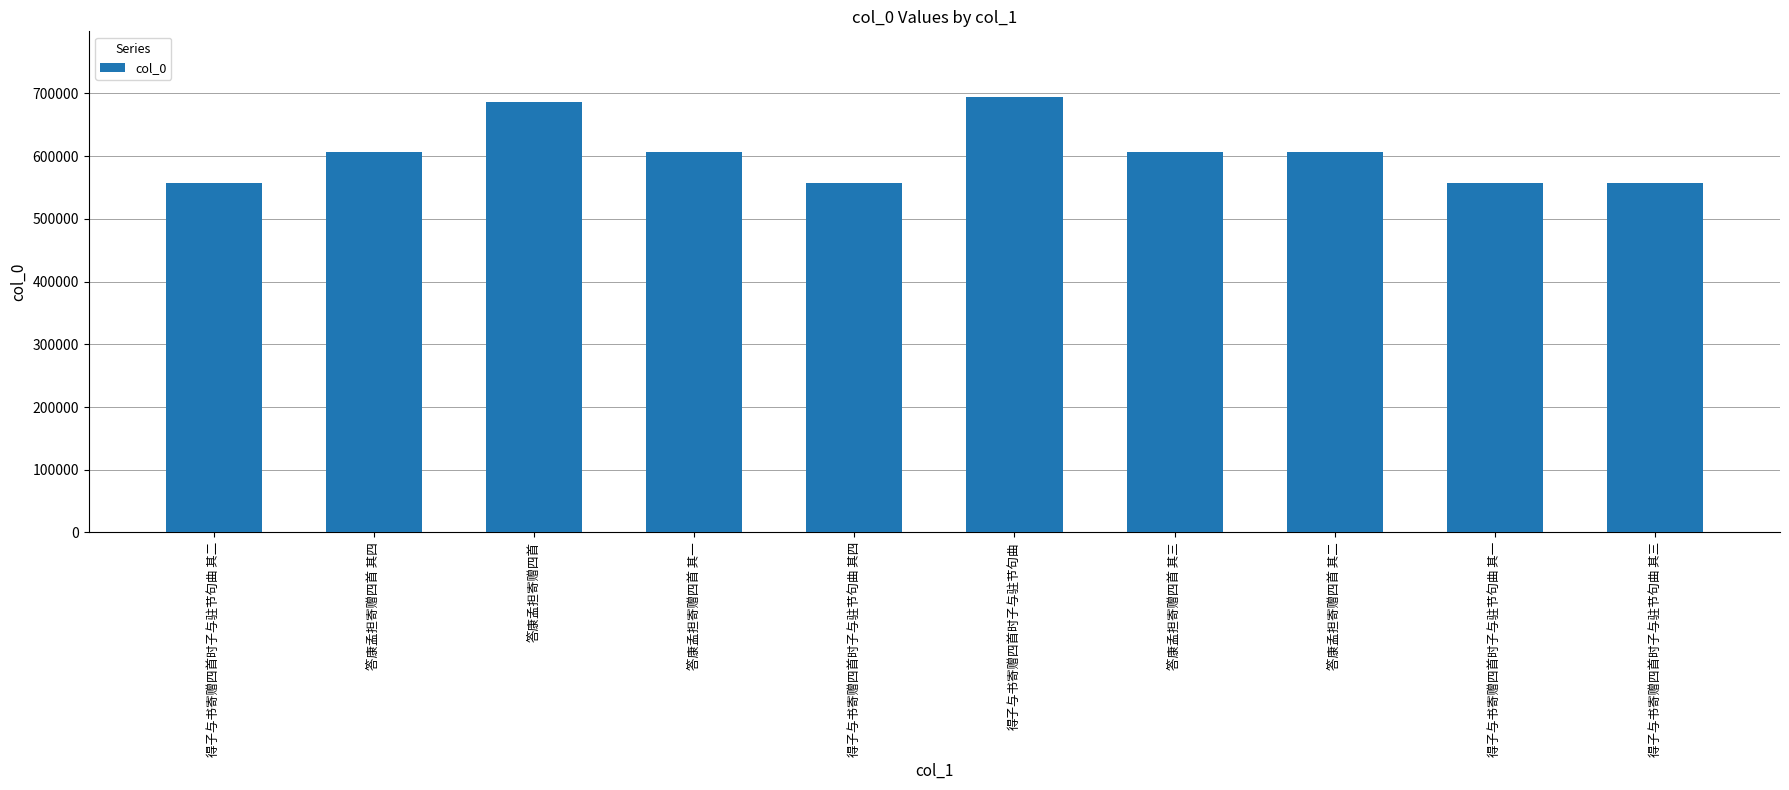

What is the sum of the values at 答康孟担寄赠四首 and 得子与书寄赠四首时子与驻节句曲?

1380927